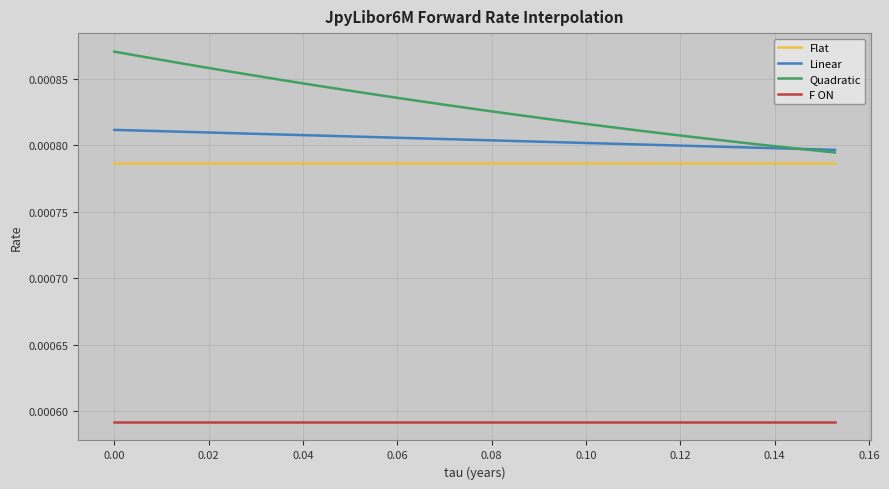

Which series has the largest range (max minus min)?

Quadratic